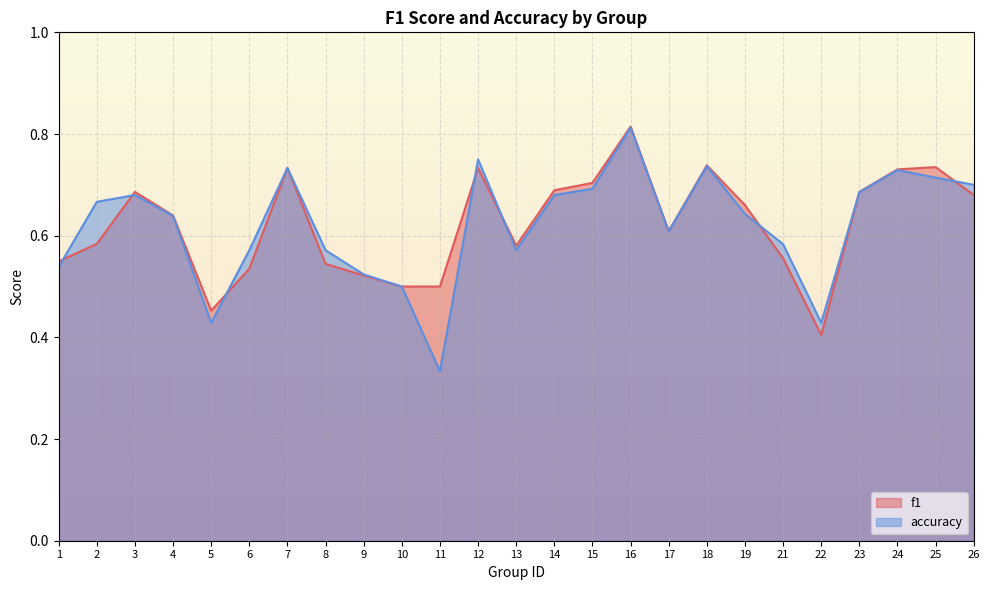

How many data points does each series have?

25